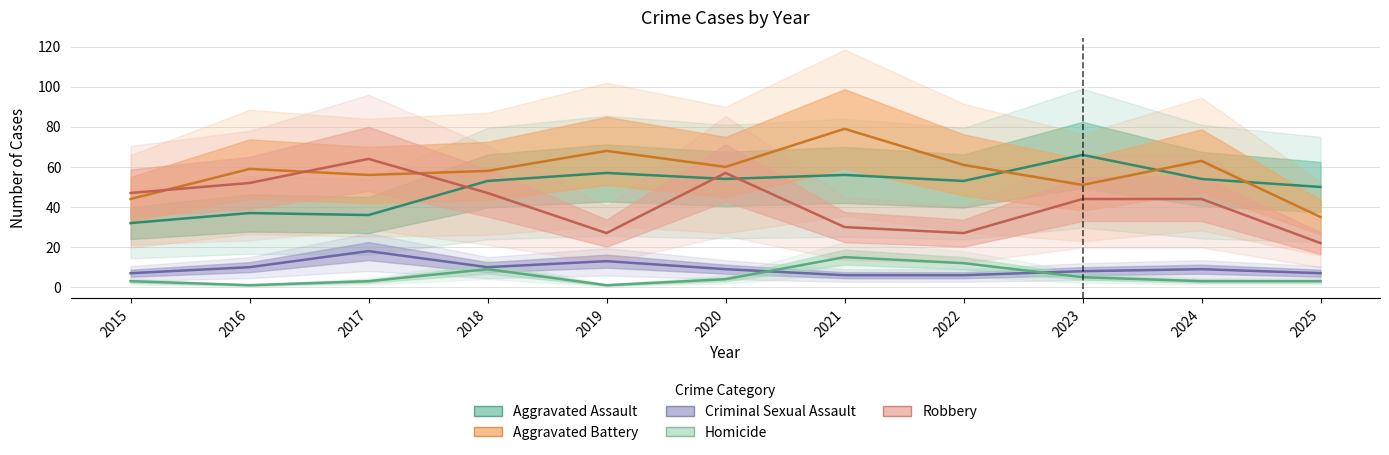

Does the chart display data point markers on the line(s)?

No